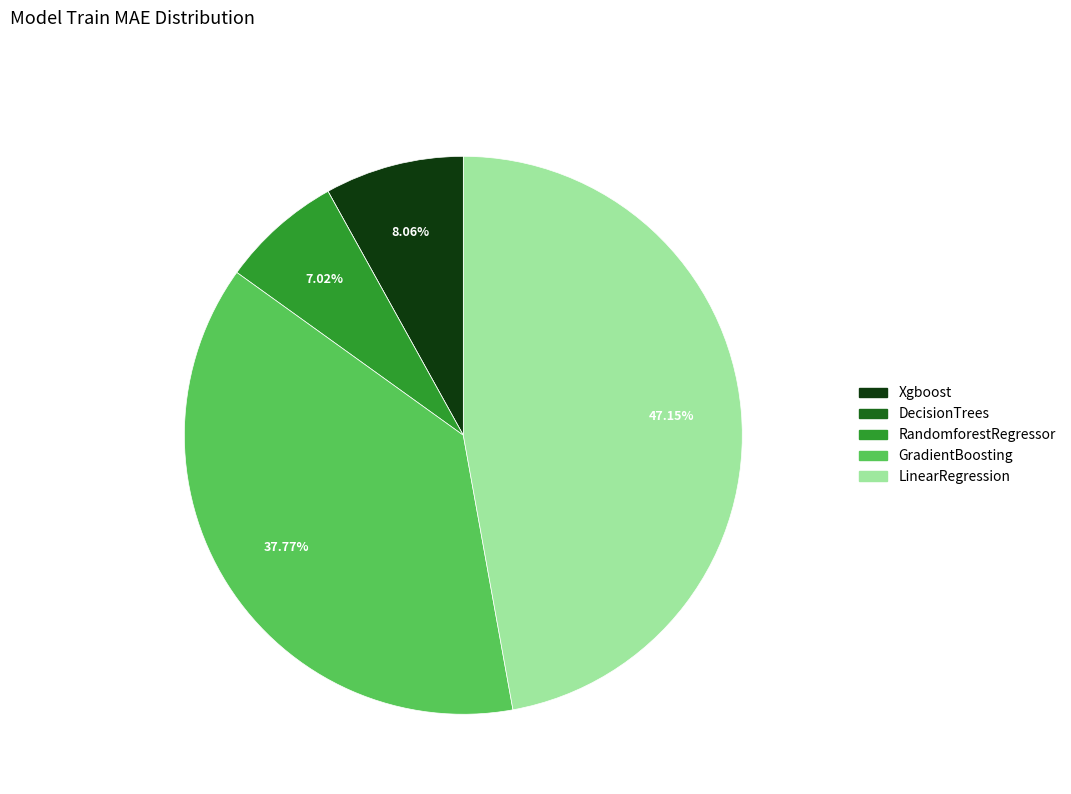

Which category has the biggest portion of the pie?

LinearRegression